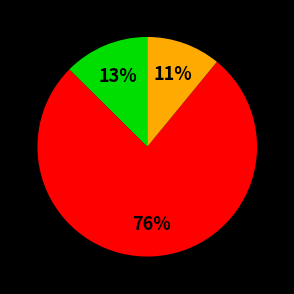

To the nearest percent, what is the average slice percentage?

33%